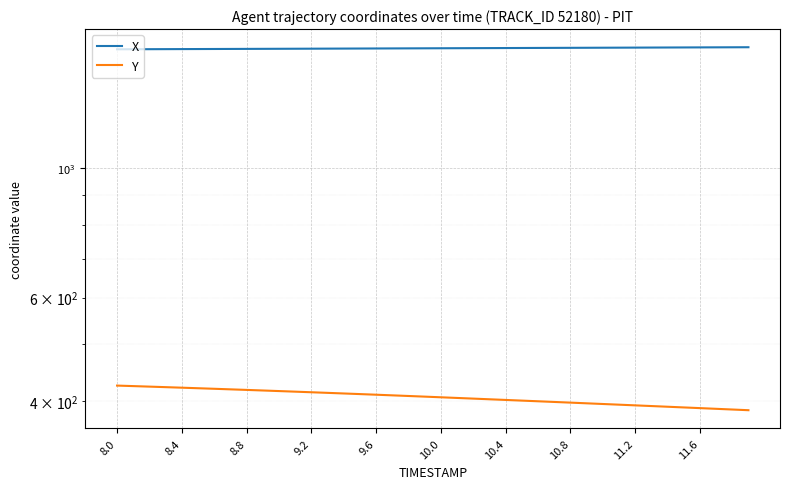

What is the label of the 34th point from the right?

10.4